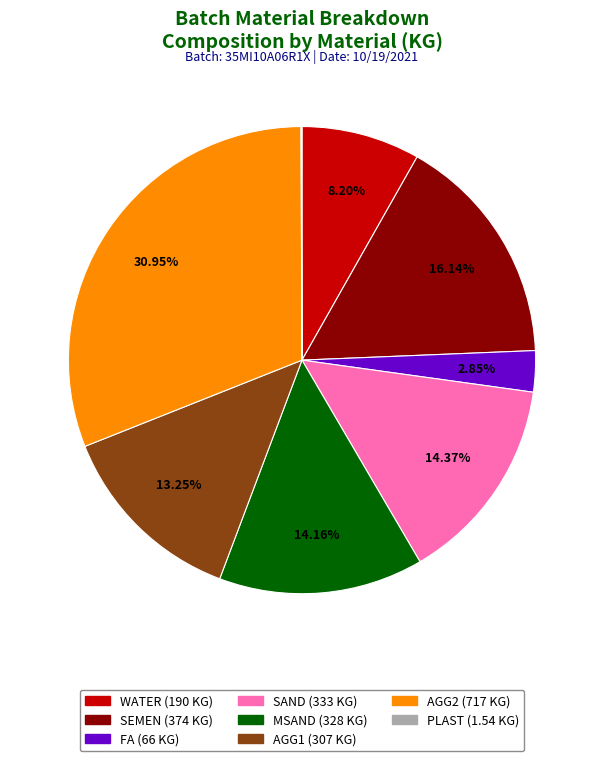

Which slice is the largest?

AGG2